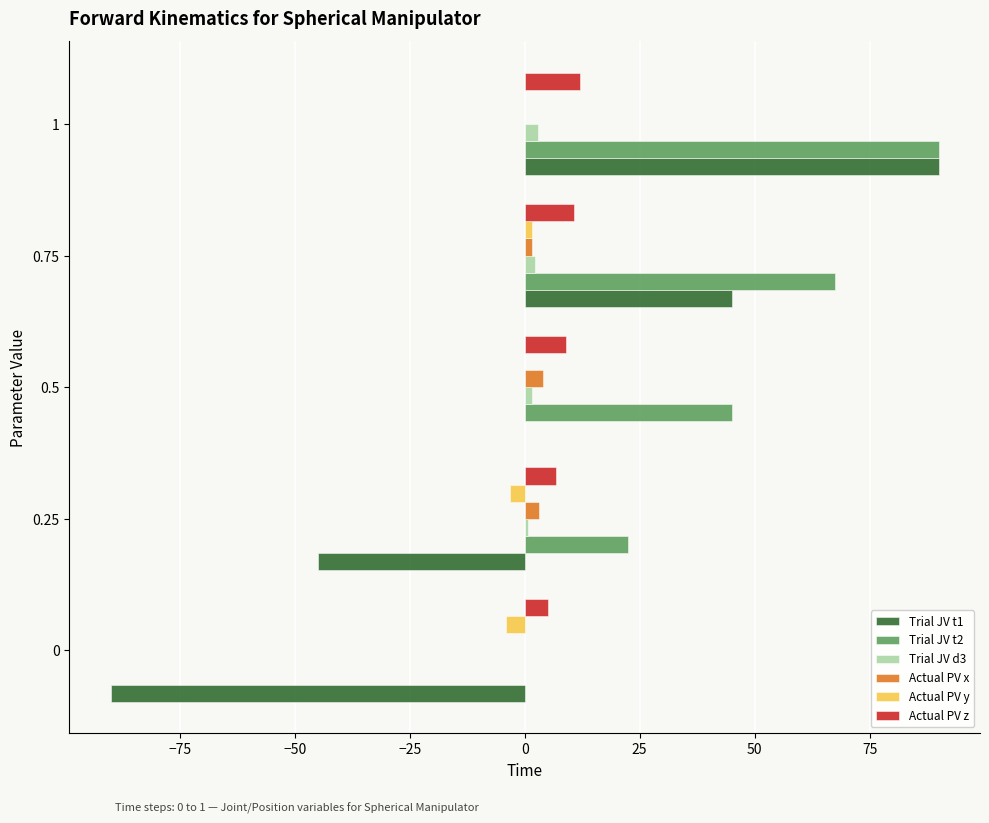

Which series has the largest total across all categories?

Trial JV t2